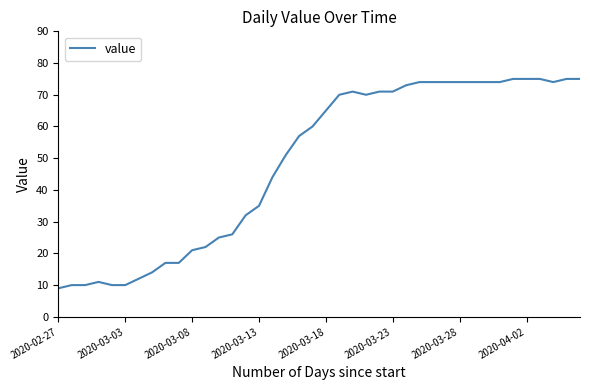

How many lines are shown in the chart?

1